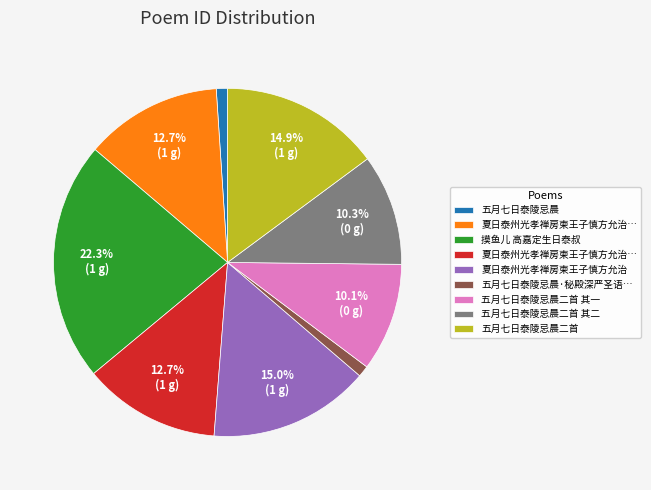

Does any single category account for the majority?

No